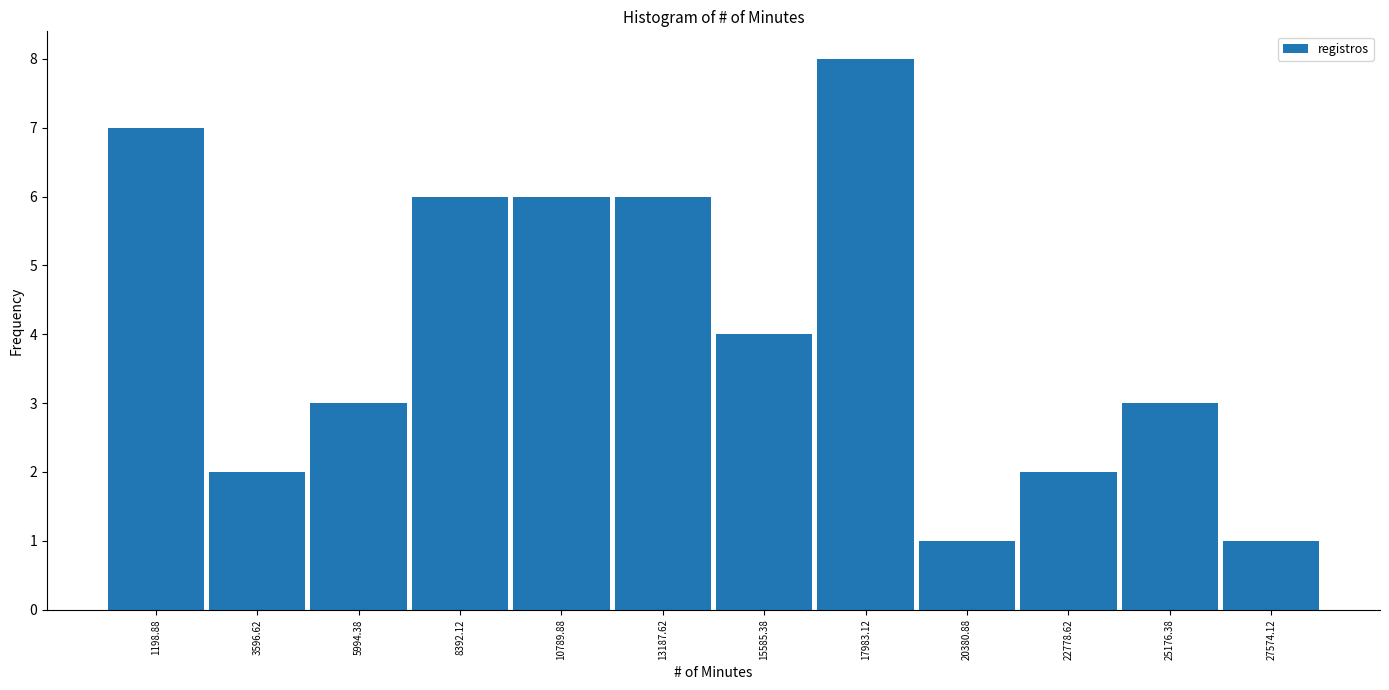

Reading left to right, transcribe this chart: for each bar, give the range it covers on the x-axis and its height. Neither the bar edges nor the heights are printed on the chart, so give them approximately, as read against the axes.

0 to 2500: 7
2500 to 5000: 2
5000 to 7000: 3
7000 to 9500: 6
9500 to 12000: 6
12000 to 14500: 6
14500 to 17000: 4
17000 to 19000: 8
19000 to 21500: 1
21500 to 24000: 2
24000 to 26500: 3
26500 to 29000: 1